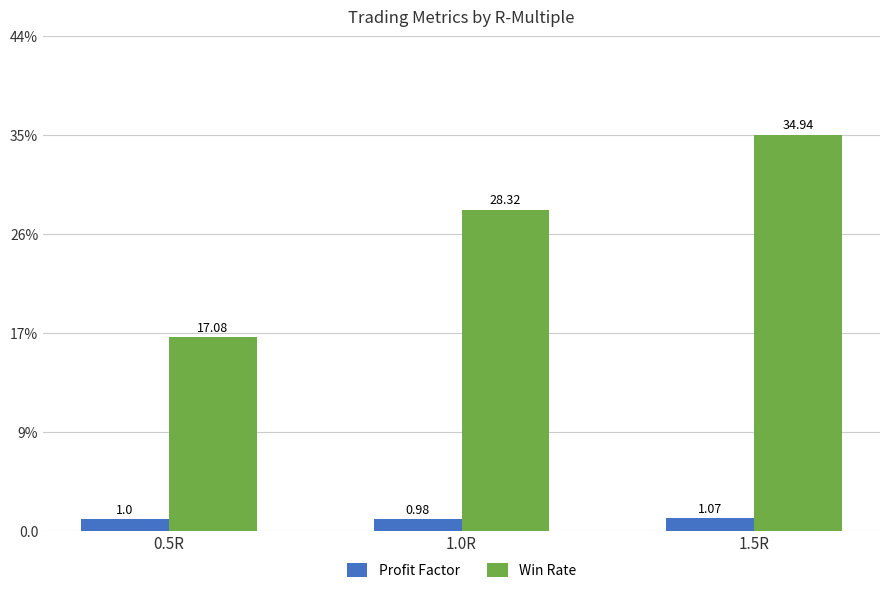

What is the difference between the maximum and minimum values in the Profit Factor series?

0.1